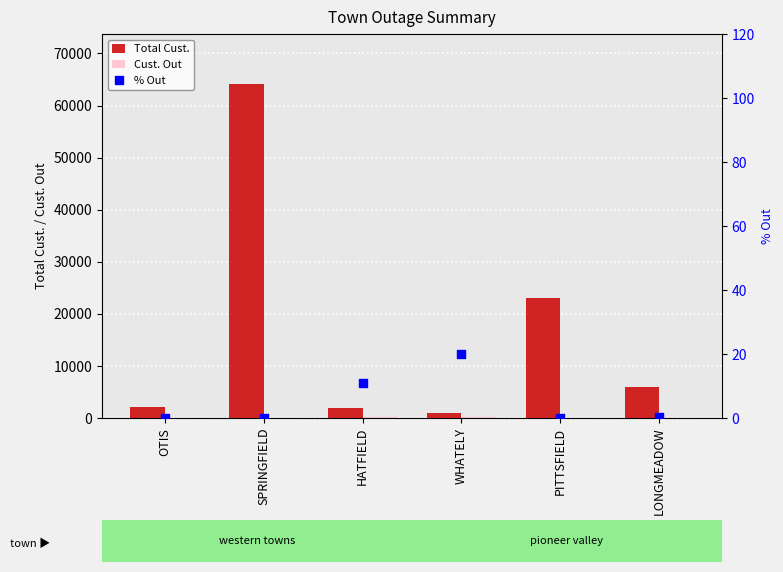

At which category is the sum across all series the highest?

SPRINGFIELD